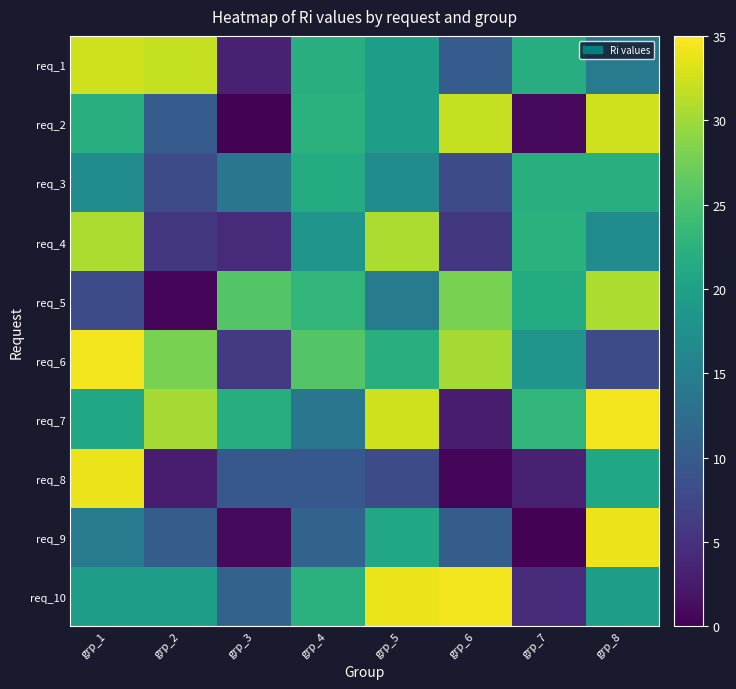

Reading right to left, what are all the values shown in this chart?

req_1: grp_8=14.4	grp_7=21.8	grp_6=10.2	grp_5=19.5	grp_4=22.1	grp_3=3.2	grp_2=31.9	grp_1=32.4
req_2: grp_8=32.4	grp_7=0.9	grp_6=31.9	grp_5=19.5	grp_4=22.4	grp_3=0.2	grp_2=10.2	grp_1=22.0
req_3: grp_8=22.0	grp_7=22.1	grp_6=7.9	grp_5=16.8	grp_4=21.5	grp_3=13.8	grp_2=7.9	grp_1=16.8
req_4: grp_8=16.8	grp_7=22.4	grp_6=5.7	grp_5=30.7	grp_4=18.2	grp_3=4.3	grp_2=5.7	grp_1=30.7
req_5: grp_8=30.7	grp_7=21.5	grp_6=28.0	grp_5=14.4	grp_4=23.1	grp_3=25.6	grp_2=0.4	grp_1=8.2
req_6: grp_8=8.2	grp_7=18.2	grp_6=30.3	grp_5=22.0	grp_4=25.6	grp_3=5.9	grp_2=28.0	grp_1=34.4
req_7: grp_8=34.4	grp_7=23.1	grp_6=2.7	grp_5=32.4	grp_4=13.8	grp_3=21.8	grp_2=30.3	grp_1=20.9
req_8: grp_8=20.9	grp_7=3.2	grp_6=0.4	grp_5=8.2	grp_4=9.6	grp_3=9.6	grp_2=2.7	grp_1=34.0
req_9: grp_8=34.0	grp_7=0.2	grp_6=10.3	grp_5=20.9	grp_4=11.1	grp_3=0.9	grp_2=10.3	grp_1=14.4
req_10: grp_8=19.5	grp_7=4.3	grp_6=34.4	grp_5=34.0	grp_4=22.4	grp_3=11.1	grp_2=19.5	grp_1=19.5